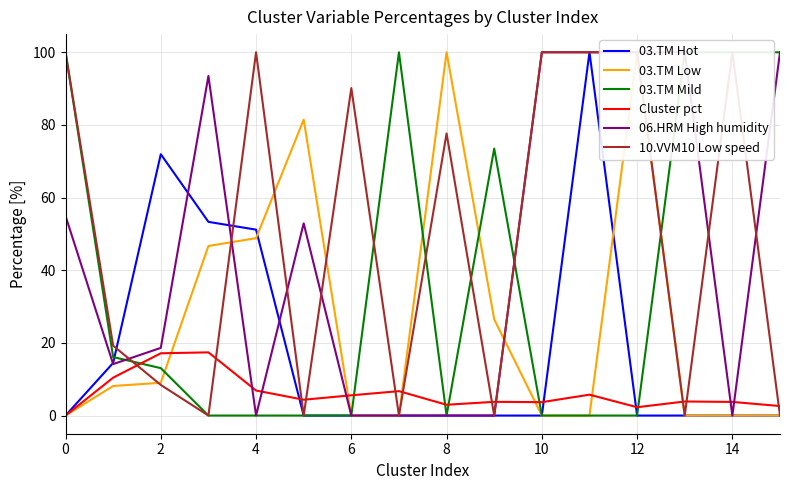

True or false: Cluster pct has a value of 1.7 at 6.

False